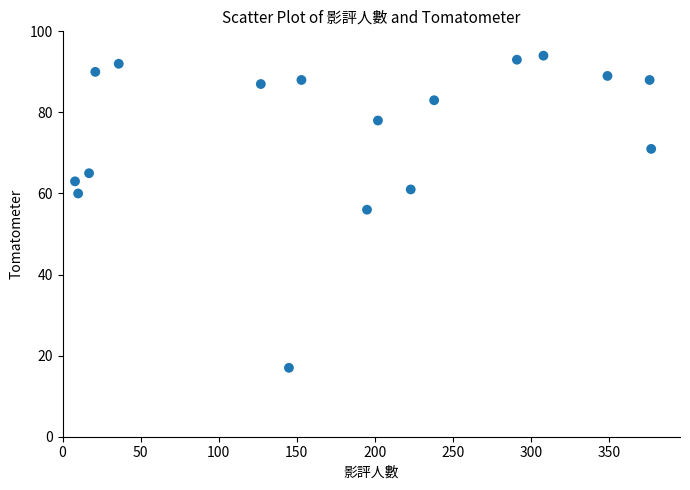

What Y value in the scatter plot is closest to 55?

56